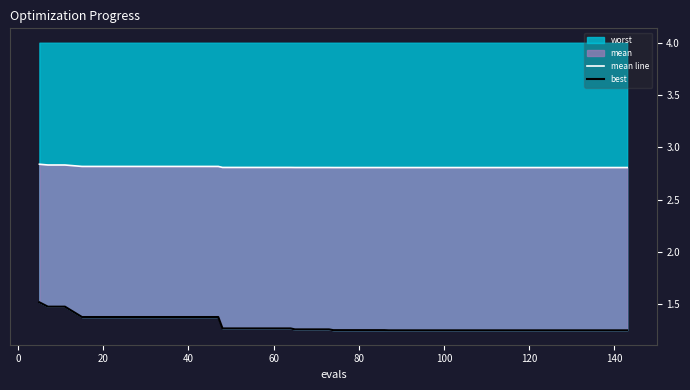

What is the difference between the maximum and minimum values in the best series?

0.3